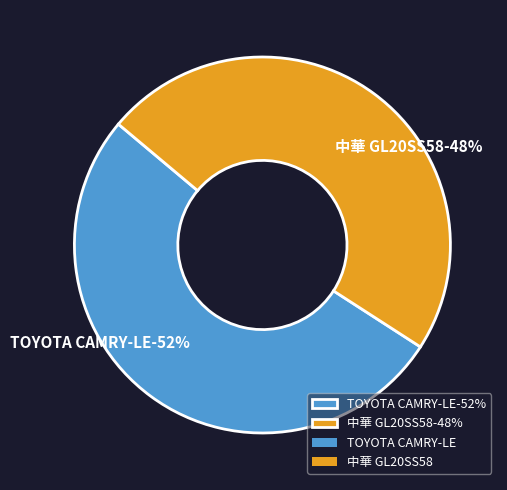

Combined, do TOYOTA CAMRY-LE and 中華 GL20SS58 account for over 50%?

Yes